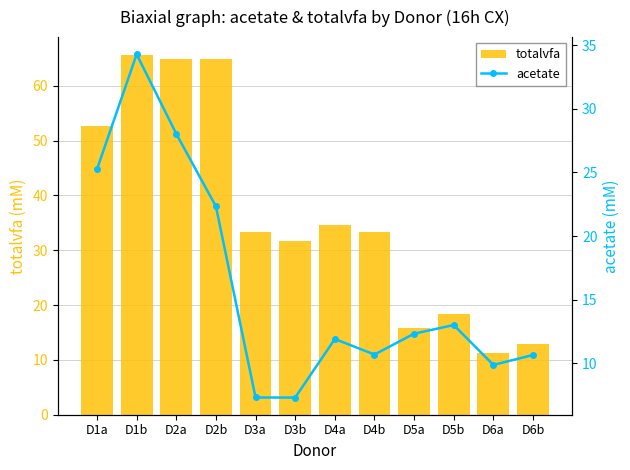

Count the number of categories in the chart.

12